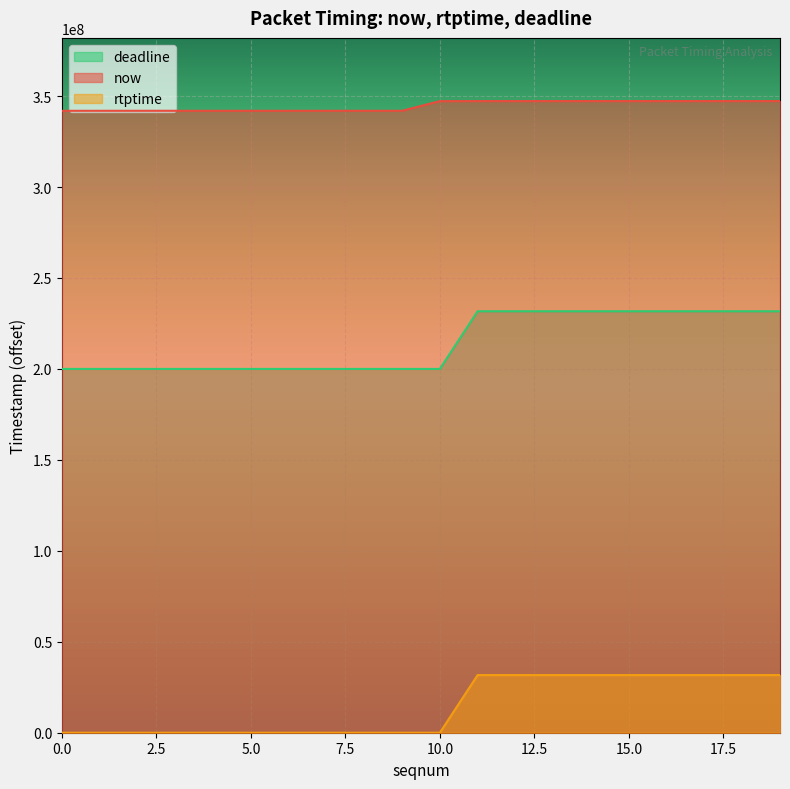

True or false: deadline has more than 1 interior local peaks.

False